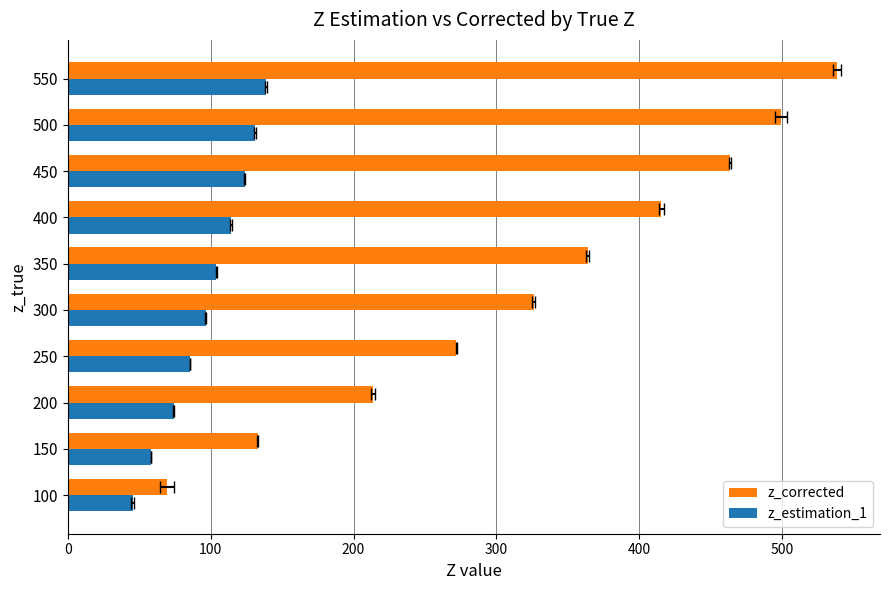

Which series has the largest total across all categories?

z_corrected